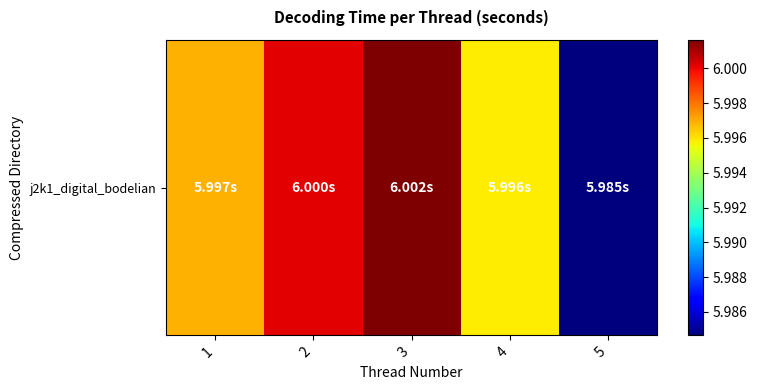

What is the sum of all values?

30.0